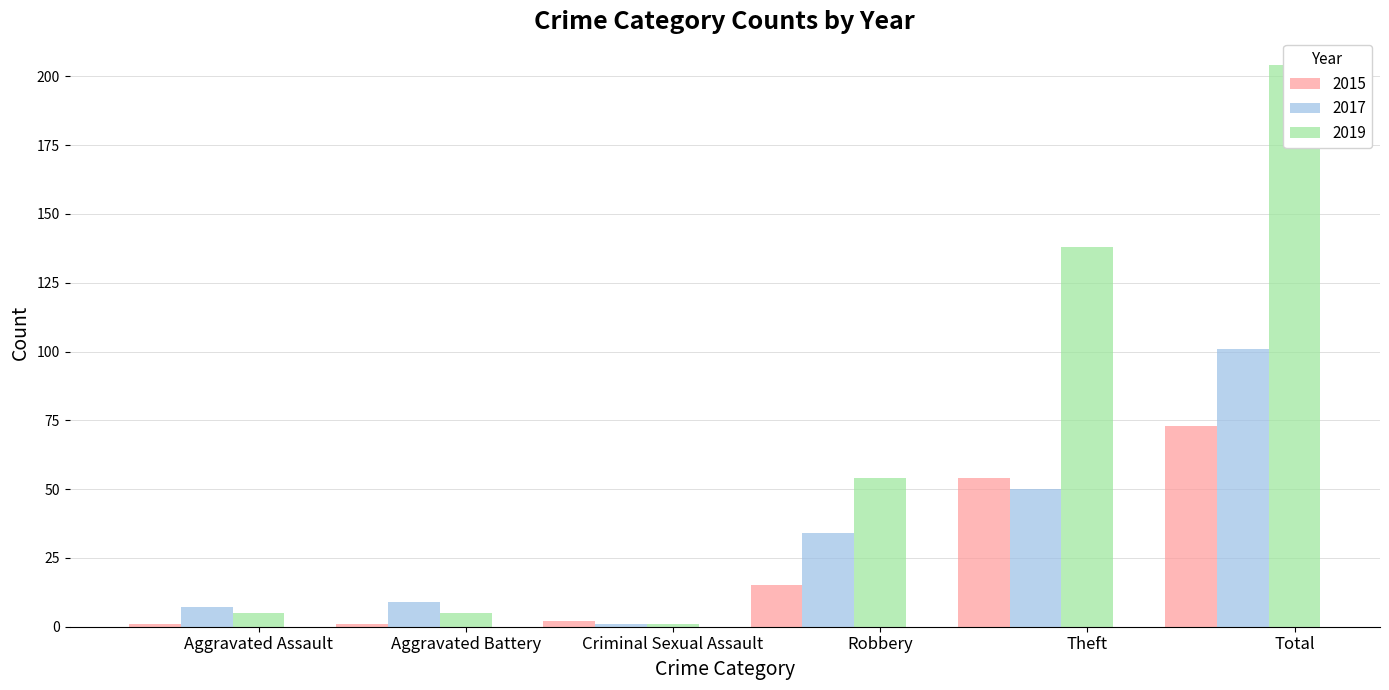

What is the difference between the maximum and minimum values in the 2015 series?

72